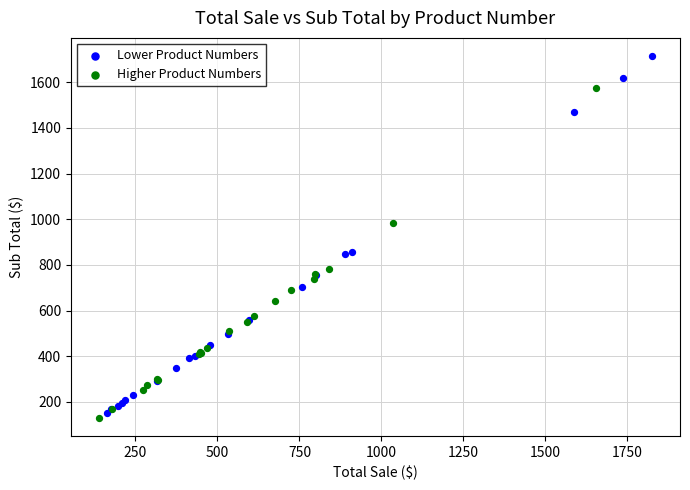

Which series has the widest spread of Y values?

Lower Product Numbers